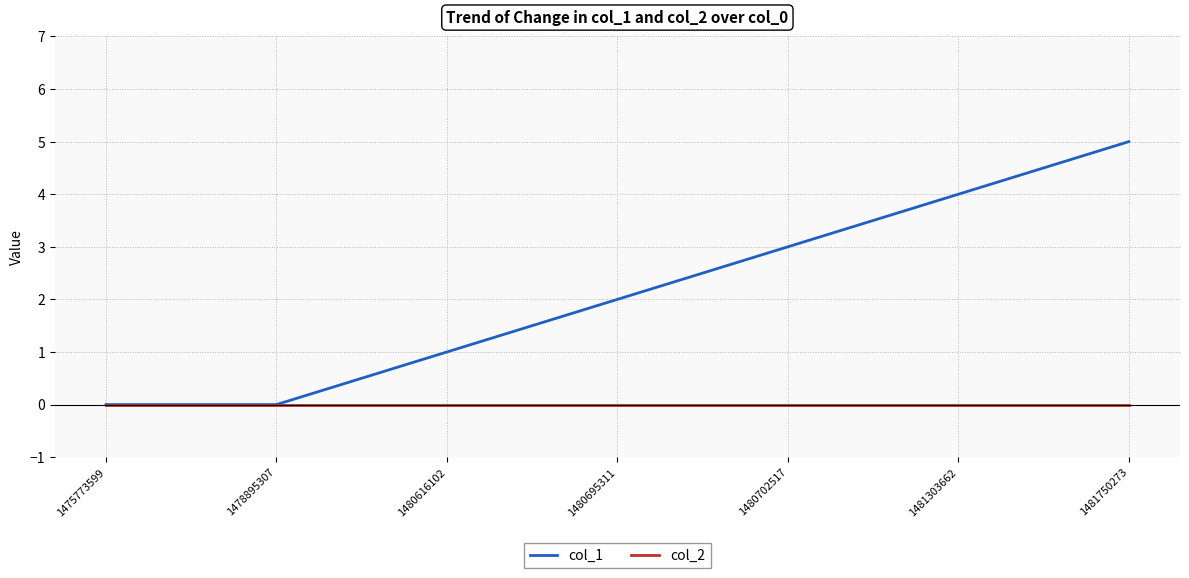

Which series has the largest total across all categories?

col_1